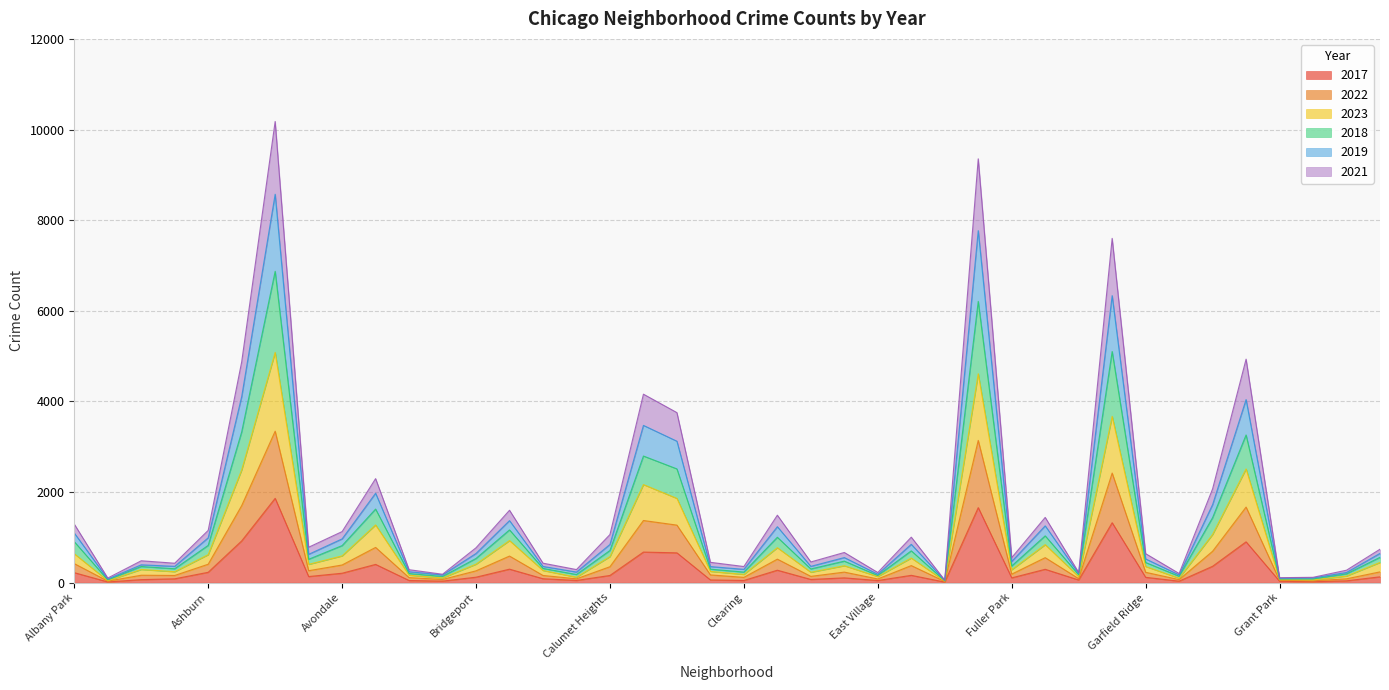

True or false: 2022 has more than 1 interior local peaks.

True